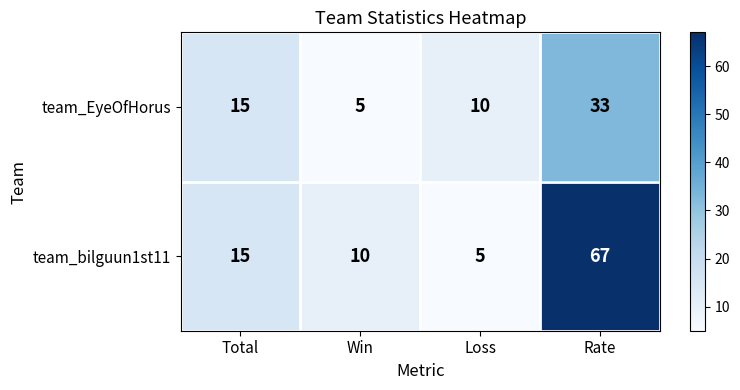

Reading left to right, what are all the values shown in this chart?

team_EyeOfHorus: 15	5	10	33
team_bilguun1st11: 15	10	5	67